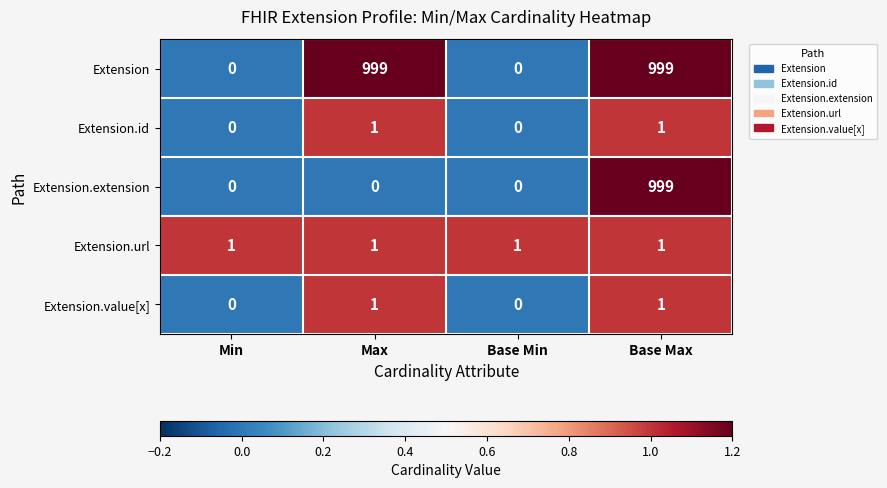

What is the sum of all Extension.extension values?

999